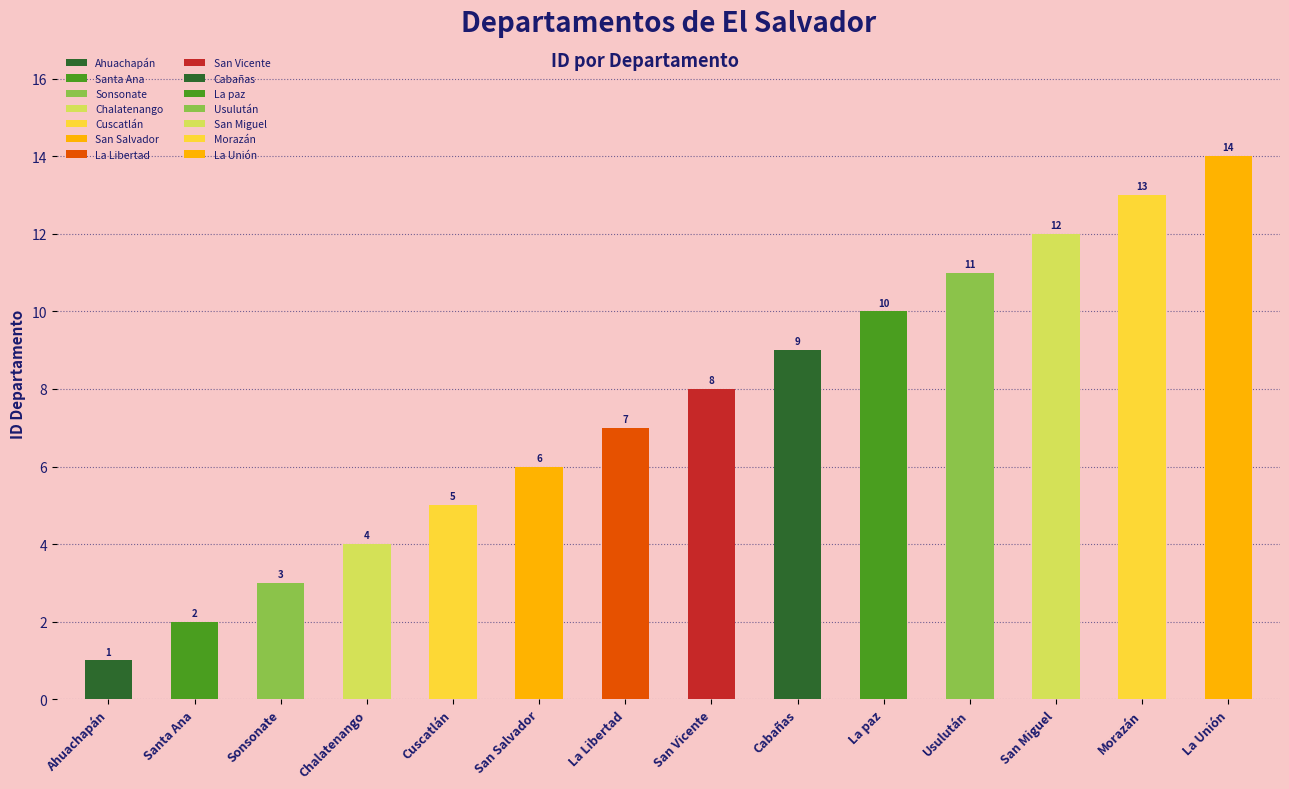

Where is the data nearest to the value 7?

La Libertad